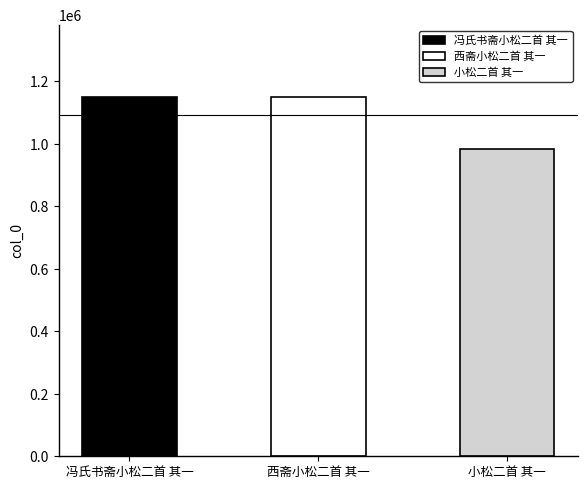

What is the sum of the values at 西斋小松二首 其一 and 小松二首 其一?

2133456